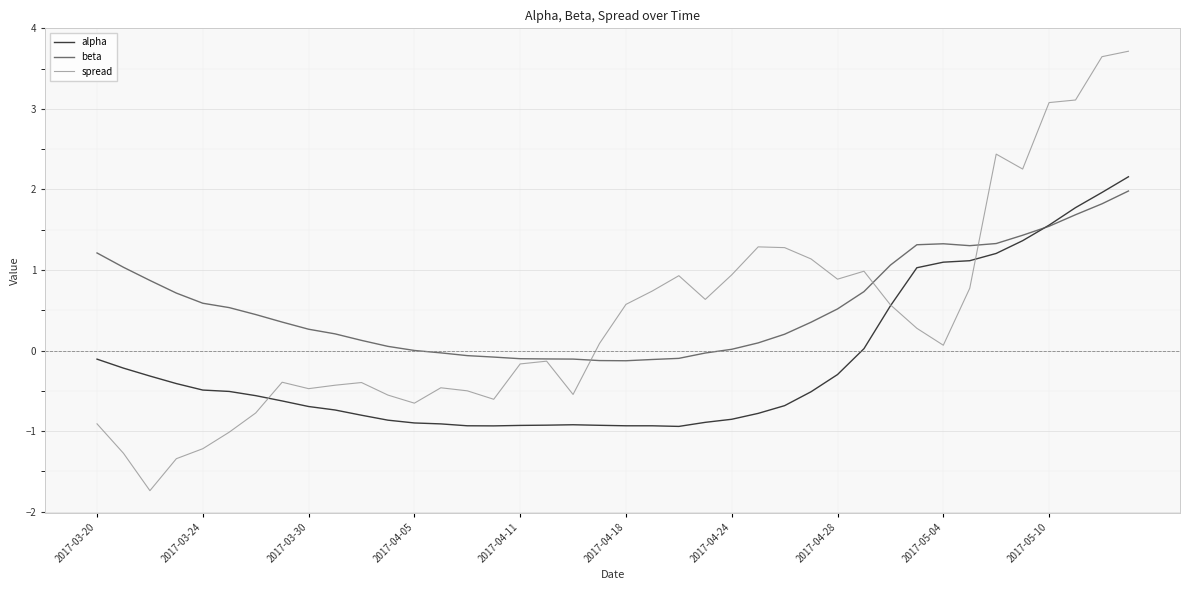

True or false: spread has more than 0 points higher than both neighbors.

True